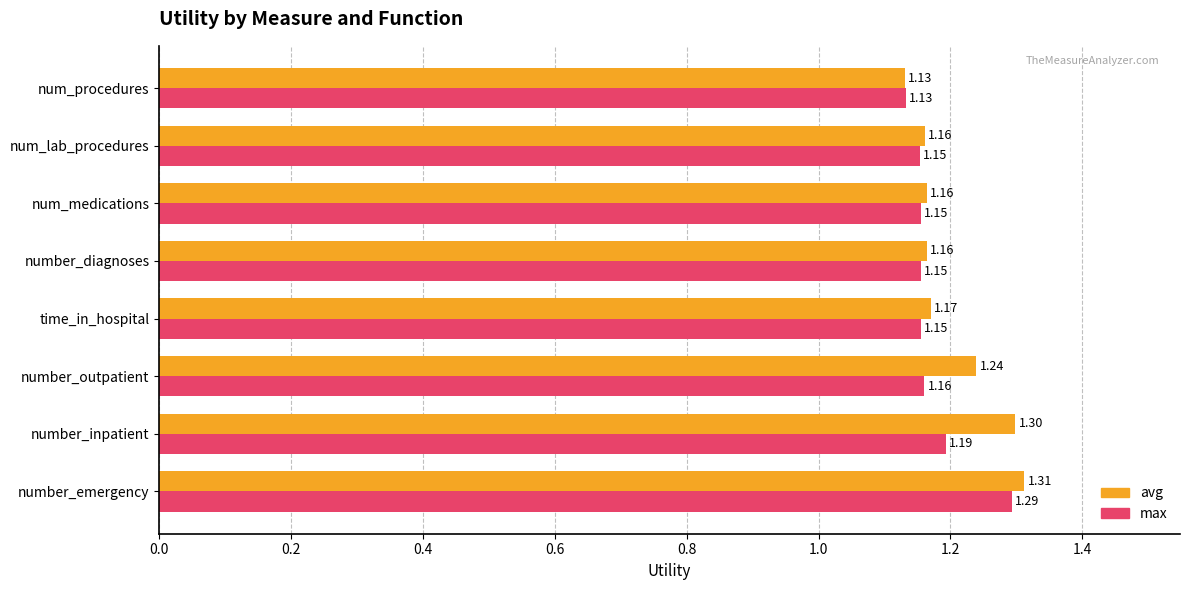

How many series are shown in this chart?

2